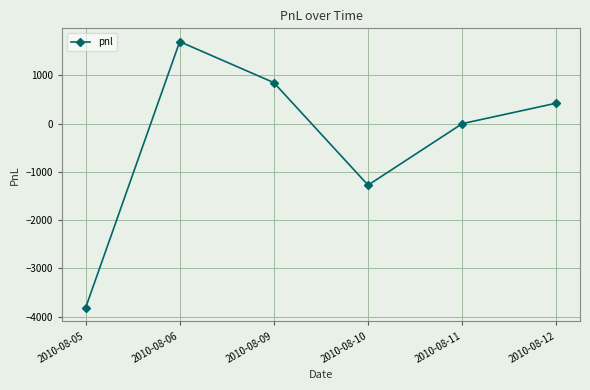

List the labels in order of value, largest first.

2010-08-06, 2010-08-09, 2010-08-12, 2010-08-11, 2010-08-10, 2010-08-05